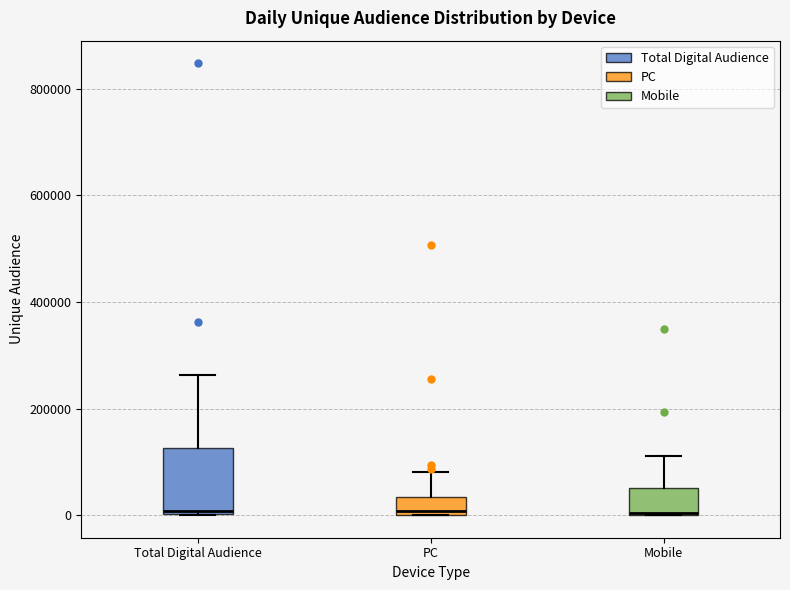

Comparing the boxes themselves (not the whiskers), which one is the tallest?

Total Digital Audience